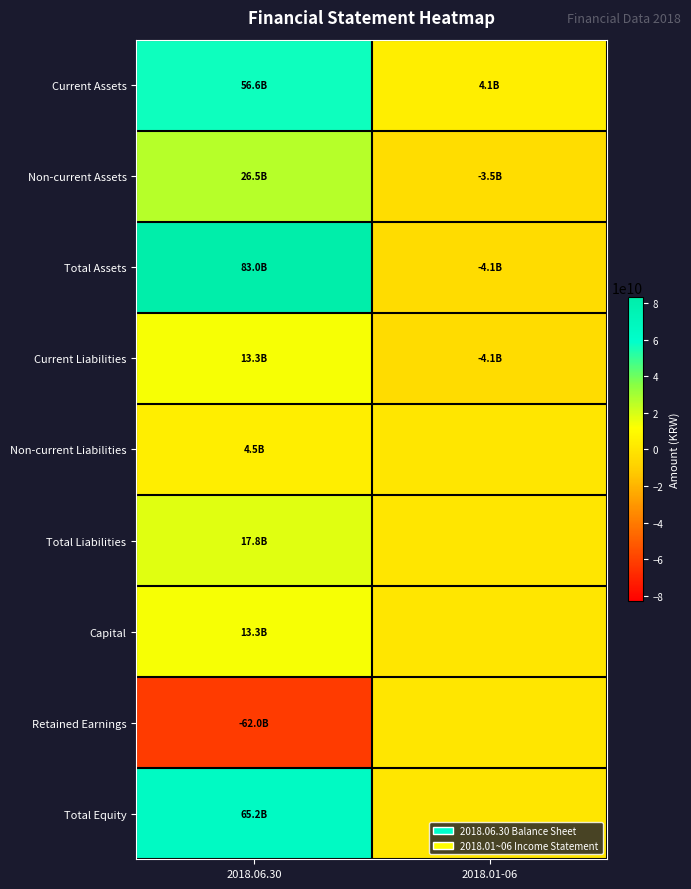

What is the spread (max minus min) of values at 2018.01-06?

8170542070